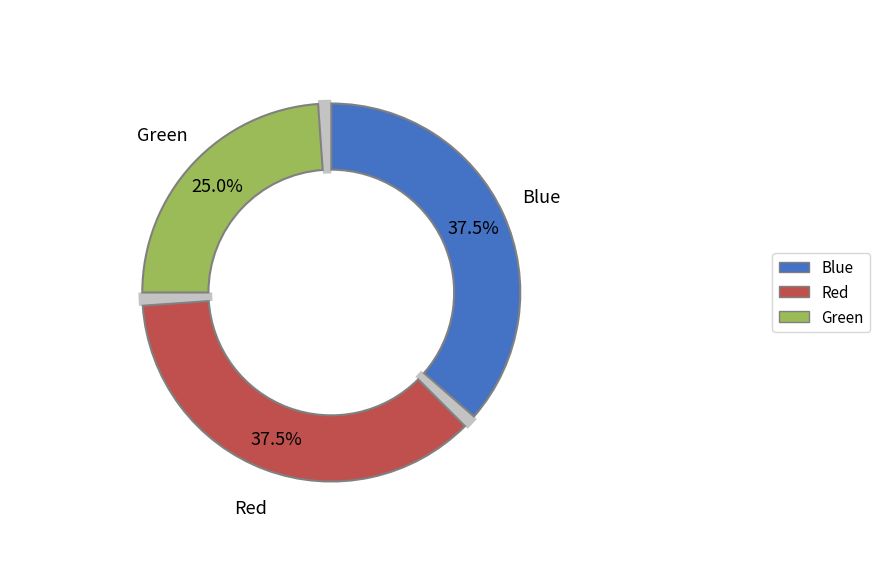

The 2 slice represents 25% of the pie. True or false?

True